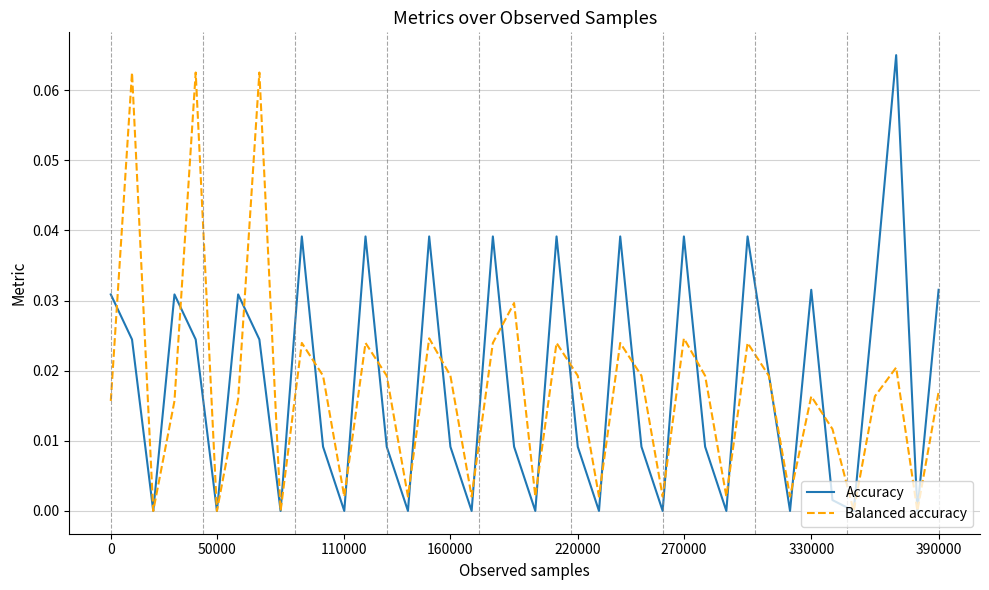

What is the sum of all Balanced accuracy values?

0.7